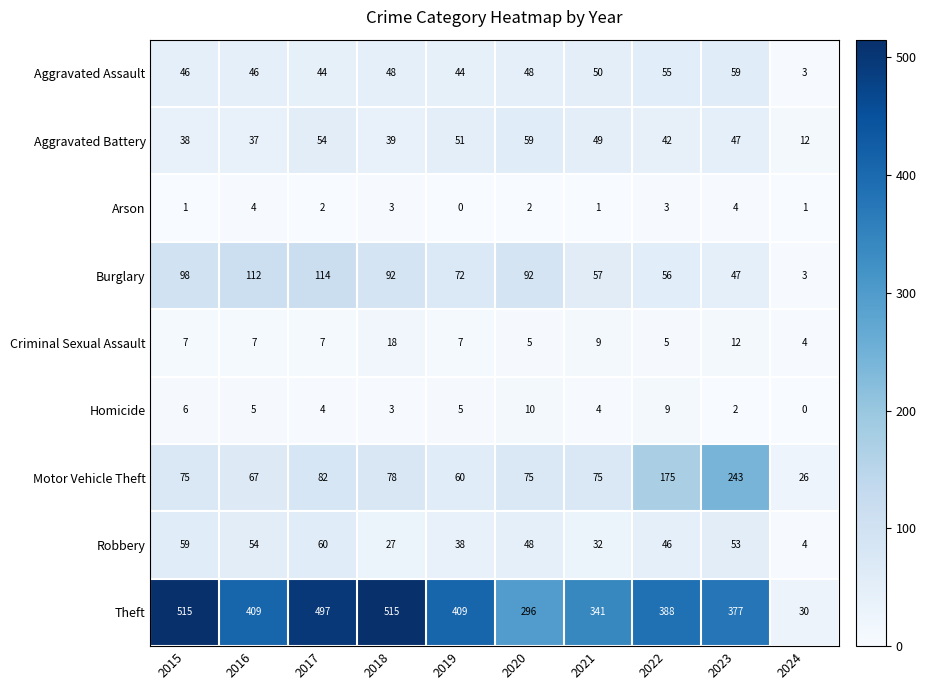

Which series has the largest total across all categories?

Theft